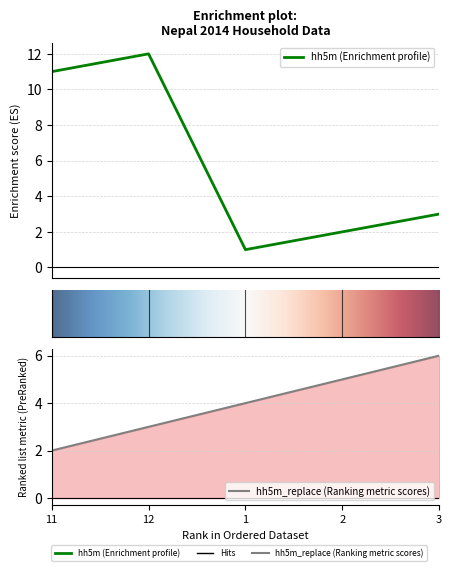

What is the value of the hh5m_replace point at the 5th from the left?

6